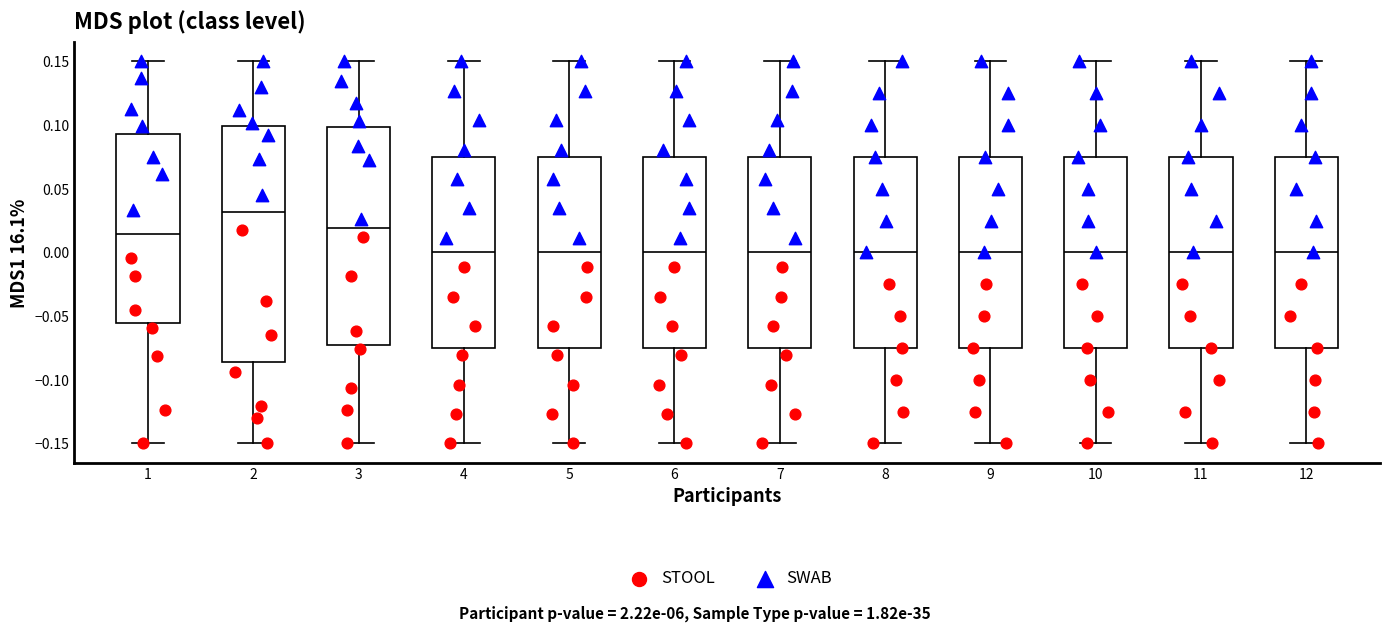

Comparing the boxes themselves (not the whiskers), which one is the tallest?

2